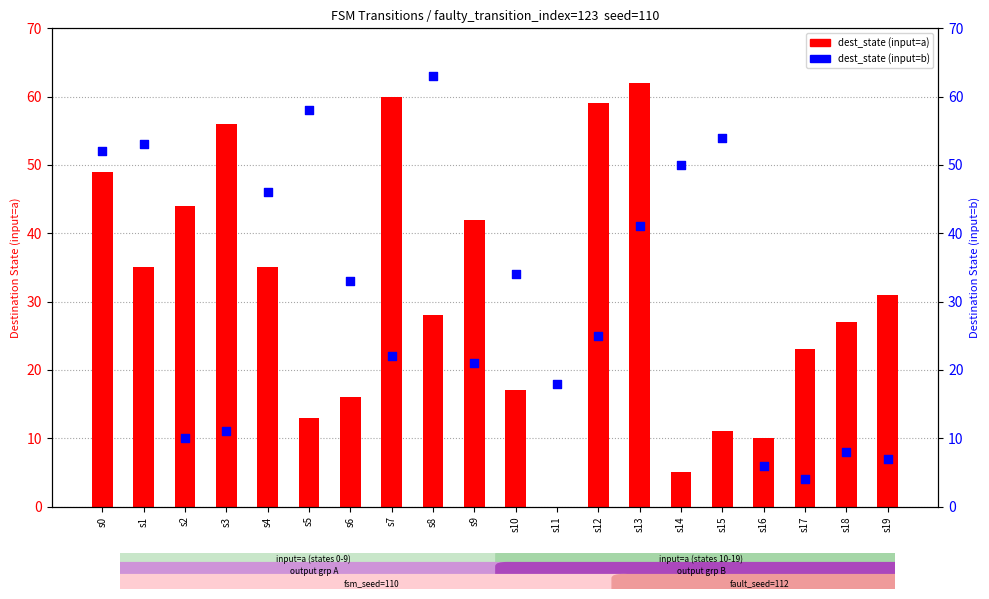

Which series reaches the maximum Y coordinate?

dest_state (input=b)